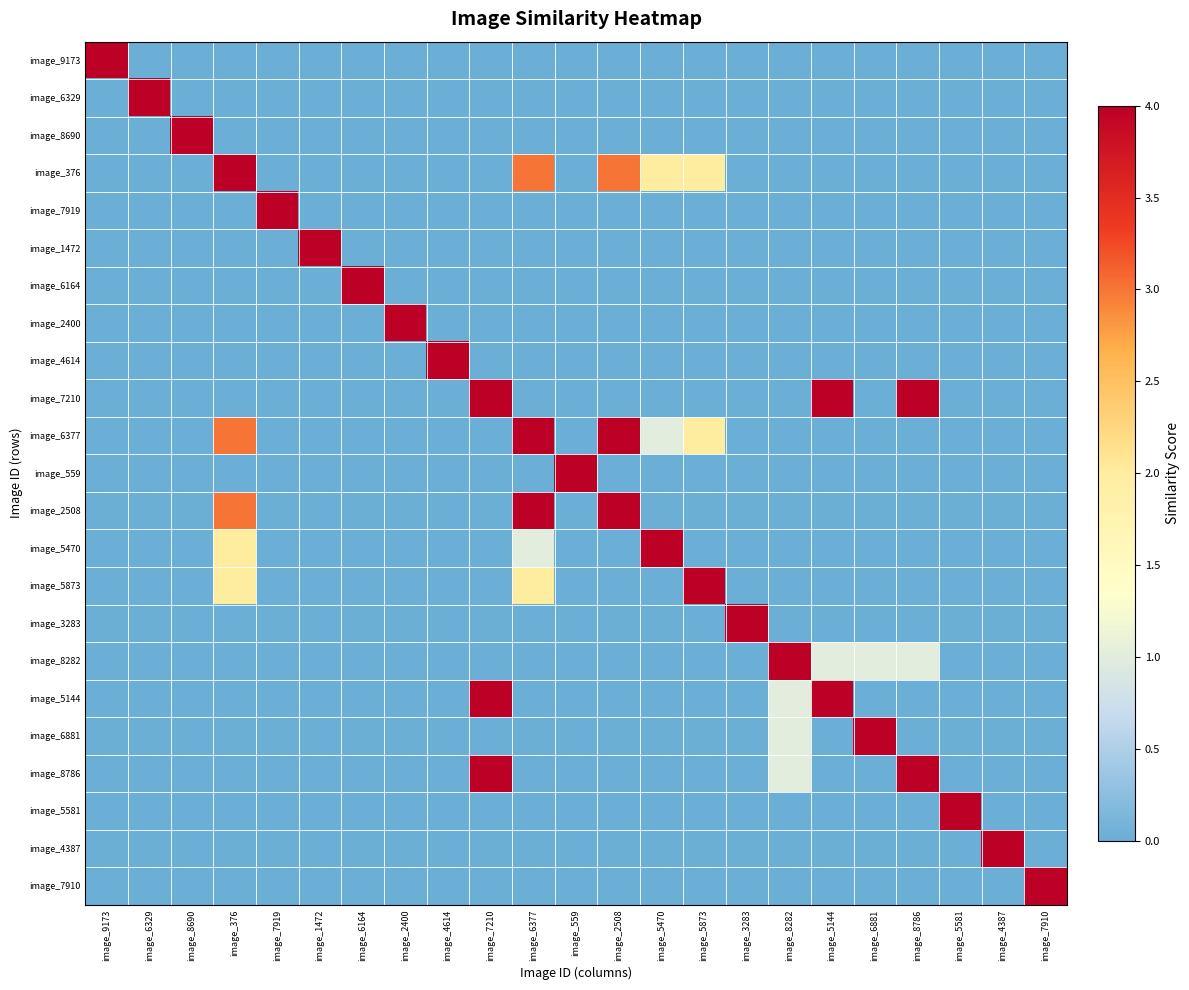

Reading left to right, list all the values displayed in this chart.

image_9173: image_9173=4	image_6329=0	image_8690=0	image_376=0	image_7919=0	image_1472=0	image_6164=0	image_2400=0	image_4614=0	image_7210=0	image_6377=0	image_559=0	image_2508=0	image_5470=0	image_5873=0	image_3283=0	image_8282=0	image_5144=0	image_6881=0	image_8786=0	image_5581=0	image_4387=0	image_7910=0
image_6329: image_9173=0	image_6329=4	image_8690=0	image_376=0	image_7919=0	image_1472=0	image_6164=0	image_2400=0	image_4614=0	image_7210=0	image_6377=0	image_559=0	image_2508=0	image_5470=0	image_5873=0	image_3283=0	image_8282=0	image_5144=0	image_6881=0	image_8786=0	image_5581=0	image_4387=0	image_7910=0
image_8690: image_9173=0	image_6329=0	image_8690=4	image_376=0	image_7919=0	image_1472=0	image_6164=0	image_2400=0	image_4614=0	image_7210=0	image_6377=0	image_559=0	image_2508=0	image_5470=0	image_5873=0	image_3283=0	image_8282=0	image_5144=0	image_6881=0	image_8786=0	image_5581=0	image_4387=0	image_7910=0
image_376: image_9173=0	image_6329=0	image_8690=0	image_376=4	image_7919=0	image_1472=0	image_6164=0	image_2400=0	image_4614=0	image_7210=0	image_6377=3	image_559=0	image_2508=3	image_5470=2	image_5873=2	image_3283=0	image_8282=0	image_5144=0	image_6881=0	image_8786=0	image_5581=0	image_4387=0	image_7910=0
image_7919: image_9173=0	image_6329=0	image_8690=0	image_376=0	image_7919=4	image_1472=0	image_6164=0	image_2400=0	image_4614=0	image_7210=0	image_6377=0	image_559=0	image_2508=0	image_5470=0	image_5873=0	image_3283=0	image_8282=0	image_5144=0	image_6881=0	image_8786=0	image_5581=0	image_4387=0	image_7910=0
image_1472: image_9173=0	image_6329=0	image_8690=0	image_376=0	image_7919=0	image_1472=4	image_6164=0	image_2400=0	image_4614=0	image_7210=0	image_6377=0	image_559=0	image_2508=0	image_5470=0	image_5873=0	image_3283=0	image_8282=0	image_5144=0	image_6881=0	image_8786=0	image_5581=0	image_4387=0	image_7910=0
image_6164: image_9173=0	image_6329=0	image_8690=0	image_376=0	image_7919=0	image_1472=0	image_6164=4	image_2400=0	image_4614=0	image_7210=0	image_6377=0	image_559=0	image_2508=0	image_5470=0	image_5873=0	image_3283=0	image_8282=0	image_5144=0	image_6881=0	image_8786=0	image_5581=0	image_4387=0	image_7910=0
image_2400: image_9173=0	image_6329=0	image_8690=0	image_376=0	image_7919=0	image_1472=0	image_6164=0	image_2400=4	image_4614=0	image_7210=0	image_6377=0	image_559=0	image_2508=0	image_5470=0	image_5873=0	image_3283=0	image_8282=0	image_5144=0	image_6881=0	image_8786=0	image_5581=0	image_4387=0	image_7910=0
image_4614: image_9173=0	image_6329=0	image_8690=0	image_376=0	image_7919=0	image_1472=0	image_6164=0	image_2400=0	image_4614=4	image_7210=0	image_6377=0	image_559=0	image_2508=0	image_5470=0	image_5873=0	image_3283=0	image_8282=0	image_5144=0	image_6881=0	image_8786=0	image_5581=0	image_4387=0	image_7910=0
image_7210: image_9173=0	image_6329=0	image_8690=0	image_376=0	image_7919=0	image_1472=0	image_6164=0	image_2400=0	image_4614=0	image_7210=4	image_6377=0	image_559=0	image_2508=0	image_5470=0	image_5873=0	image_3283=0	image_8282=0	image_5144=4	image_6881=0	image_8786=4	image_5581=0	image_4387=0	image_7910=0
image_6377: image_9173=0	image_6329=0	image_8690=0	image_376=3	image_7919=0	image_1472=0	image_6164=0	image_2400=0	image_4614=0	image_7210=0	image_6377=4	image_559=0	image_2508=4	image_5470=1	image_5873=2	image_3283=0	image_8282=0	image_5144=0	image_6881=0	image_8786=0	image_5581=0	image_4387=0	image_7910=0
image_559: image_9173=0	image_6329=0	image_8690=0	image_376=0	image_7919=0	image_1472=0	image_6164=0	image_2400=0	image_4614=0	image_7210=0	image_6377=0	image_559=4	image_2508=0	image_5470=0	image_5873=0	image_3283=0	image_8282=0	image_5144=0	image_6881=0	image_8786=0	image_5581=0	image_4387=0	image_7910=0
image_2508: image_9173=0	image_6329=0	image_8690=0	image_376=3	image_7919=0	image_1472=0	image_6164=0	image_2400=0	image_4614=0	image_7210=0	image_6377=4	image_559=0	image_2508=4	image_5470=0	image_5873=0	image_3283=0	image_8282=0	image_5144=0	image_6881=0	image_8786=0	image_5581=0	image_4387=0	image_7910=0
image_5470: image_9173=0	image_6329=0	image_8690=0	image_376=2	image_7919=0	image_1472=0	image_6164=0	image_2400=0	image_4614=0	image_7210=0	image_6377=1	image_559=0	image_2508=0	image_5470=4	image_5873=0	image_3283=0	image_8282=0	image_5144=0	image_6881=0	image_8786=0	image_5581=0	image_4387=0	image_7910=0
image_5873: image_9173=0	image_6329=0	image_8690=0	image_376=2	image_7919=0	image_1472=0	image_6164=0	image_2400=0	image_4614=0	image_7210=0	image_6377=2	image_559=0	image_2508=0	image_5470=0	image_5873=4	image_3283=0	image_8282=0	image_5144=0	image_6881=0	image_8786=0	image_5581=0	image_4387=0	image_7910=0
image_3283: image_9173=0	image_6329=0	image_8690=0	image_376=0	image_7919=0	image_1472=0	image_6164=0	image_2400=0	image_4614=0	image_7210=0	image_6377=0	image_559=0	image_2508=0	image_5470=0	image_5873=0	image_3283=4	image_8282=0	image_5144=0	image_6881=0	image_8786=0	image_5581=0	image_4387=0	image_7910=0
image_8282: image_9173=0	image_6329=0	image_8690=0	image_376=0	image_7919=0	image_1472=0	image_6164=0	image_2400=0	image_4614=0	image_7210=0	image_6377=0	image_559=0	image_2508=0	image_5470=0	image_5873=0	image_3283=0	image_8282=4	image_5144=1	image_6881=1	image_8786=1	image_5581=0	image_4387=0	image_7910=0
image_5144: image_9173=0	image_6329=0	image_8690=0	image_376=0	image_7919=0	image_1472=0	image_6164=0	image_2400=0	image_4614=0	image_7210=4	image_6377=0	image_559=0	image_2508=0	image_5470=0	image_5873=0	image_3283=0	image_8282=1	image_5144=4	image_6881=0	image_8786=0	image_5581=0	image_4387=0	image_7910=0
image_6881: image_9173=0	image_6329=0	image_8690=0	image_376=0	image_7919=0	image_1472=0	image_6164=0	image_2400=0	image_4614=0	image_7210=0	image_6377=0	image_559=0	image_2508=0	image_5470=0	image_5873=0	image_3283=0	image_8282=1	image_5144=0	image_6881=4	image_8786=0	image_5581=0	image_4387=0	image_7910=0
image_8786: image_9173=0	image_6329=0	image_8690=0	image_376=0	image_7919=0	image_1472=0	image_6164=0	image_2400=0	image_4614=0	image_7210=4	image_6377=0	image_559=0	image_2508=0	image_5470=0	image_5873=0	image_3283=0	image_8282=1	image_5144=0	image_6881=0	image_8786=4	image_5581=0	image_4387=0	image_7910=0
image_5581: image_9173=0	image_6329=0	image_8690=0	image_376=0	image_7919=0	image_1472=0	image_6164=0	image_2400=0	image_4614=0	image_7210=0	image_6377=0	image_559=0	image_2508=0	image_5470=0	image_5873=0	image_3283=0	image_8282=0	image_5144=0	image_6881=0	image_8786=0	image_5581=4	image_4387=0	image_7910=0
image_4387: image_9173=0	image_6329=0	image_8690=0	image_376=0	image_7919=0	image_1472=0	image_6164=0	image_2400=0	image_4614=0	image_7210=0	image_6377=0	image_559=0	image_2508=0	image_5470=0	image_5873=0	image_3283=0	image_8282=0	image_5144=0	image_6881=0	image_8786=0	image_5581=0	image_4387=4	image_7910=0
image_7910: image_9173=0	image_6329=0	image_8690=0	image_376=0	image_7919=0	image_1472=0	image_6164=0	image_2400=0	image_4614=0	image_7210=0	image_6377=0	image_559=0	image_2508=0	image_5470=0	image_5873=0	image_3283=0	image_8282=0	image_5144=0	image_6881=0	image_8786=0	image_5581=0	image_4387=0	image_7910=4